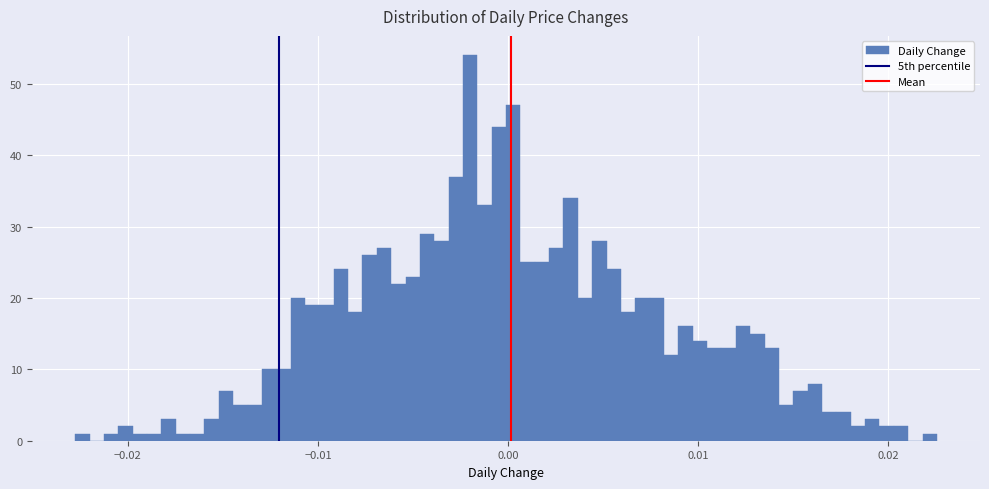

Read against the x-axis, roughly where is the centre of the tallest bar?

-0.002